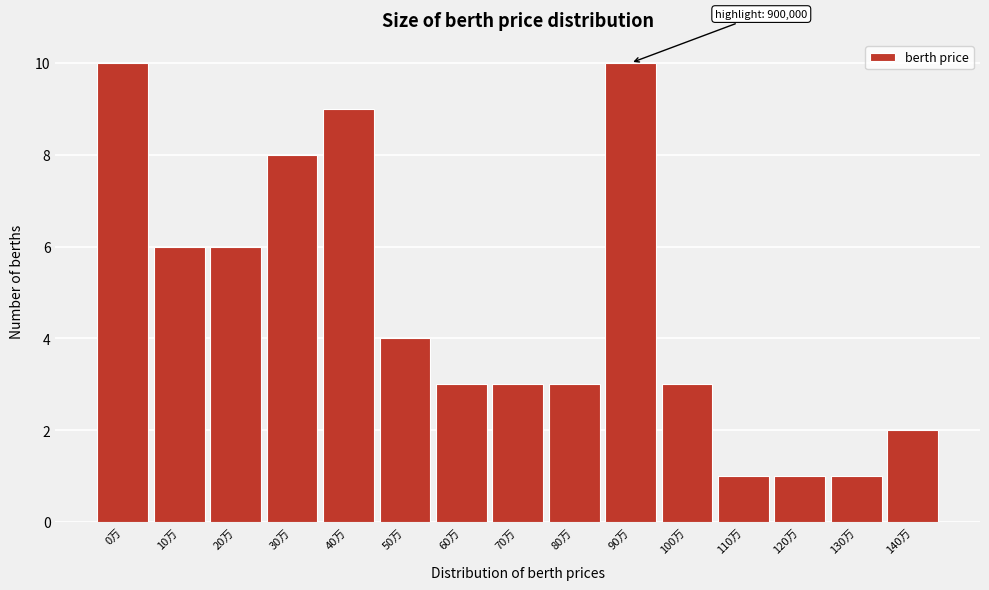

Reading right to left, transcribe all the data shown in this chart.

2	1	1	1	3	10	3	3	3	4	9	8	6	6	10